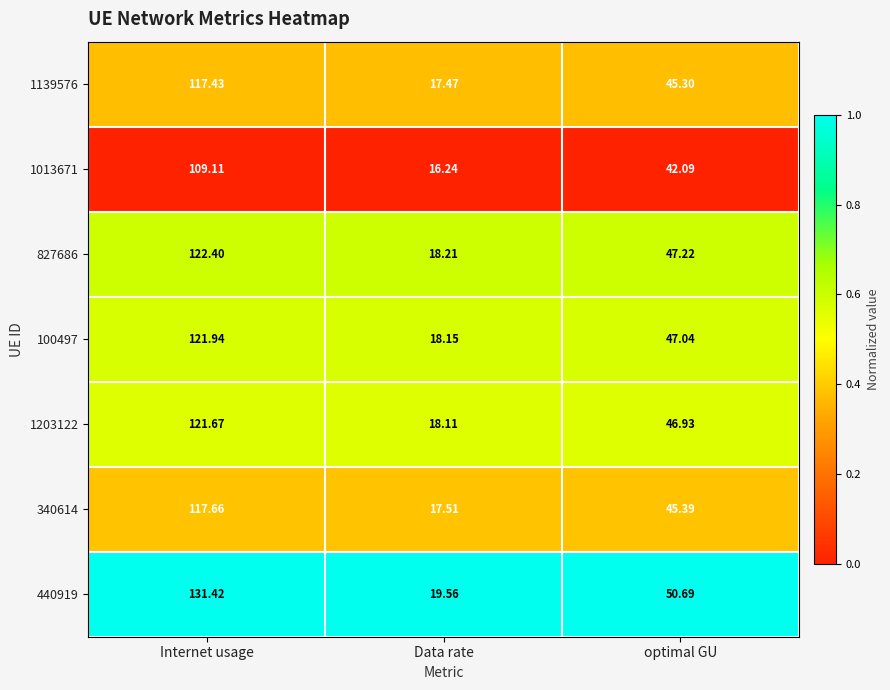

Rank the categories by 1139576 value from highest to lowest.

Internet usage, optimal GU, Data rate